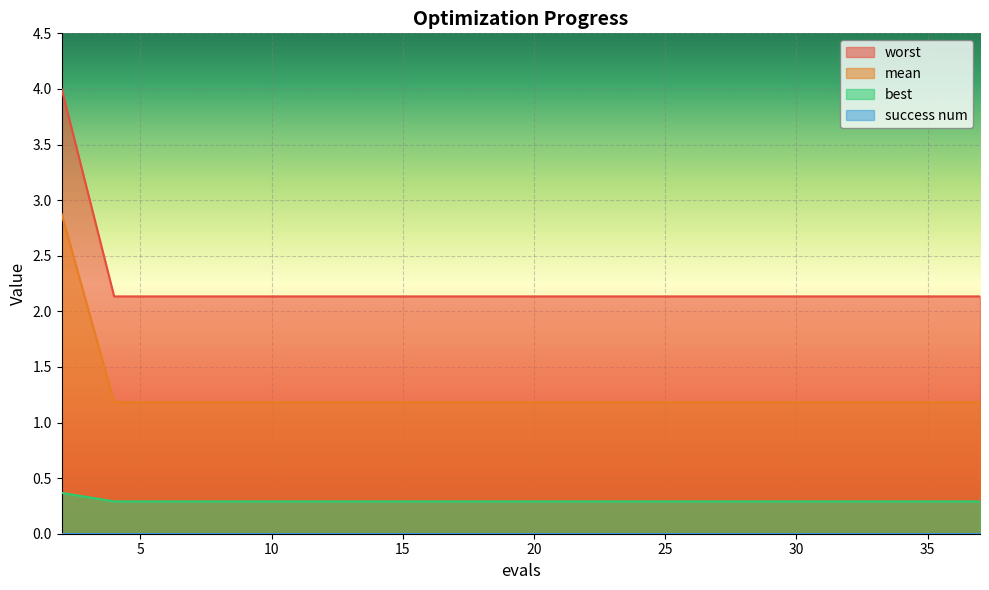

What is the average value of the worst series?

2.2